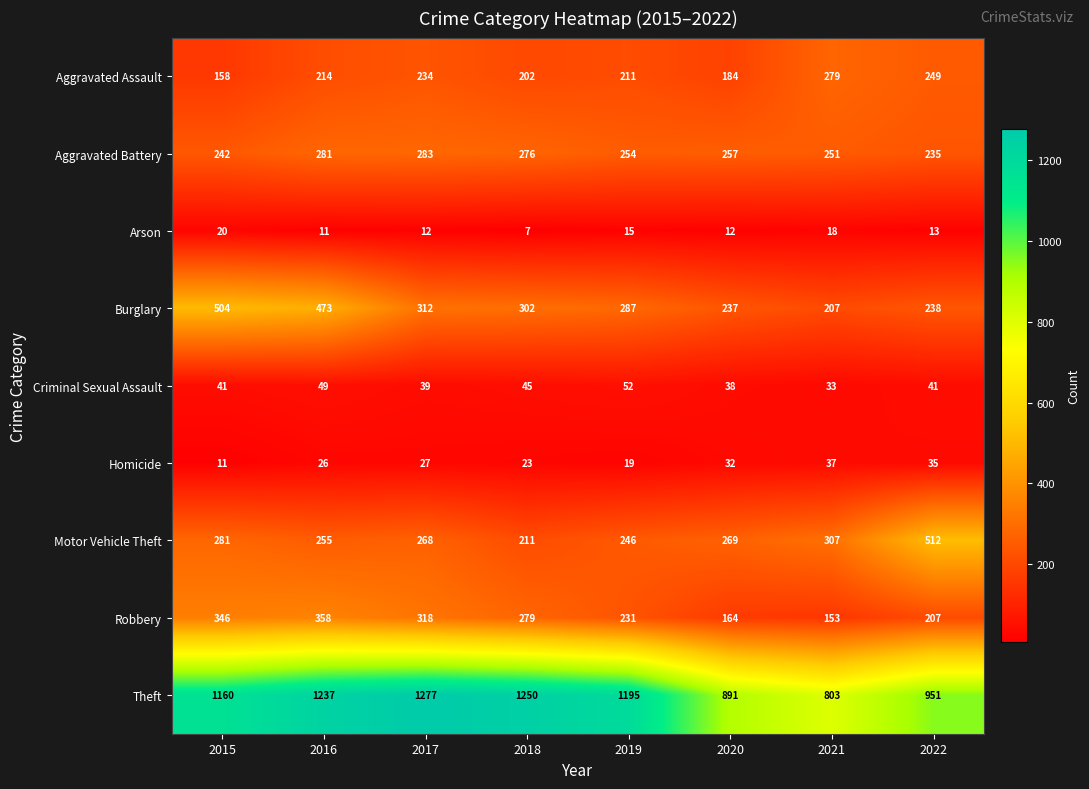

What is the average value of the Robbery series?

257